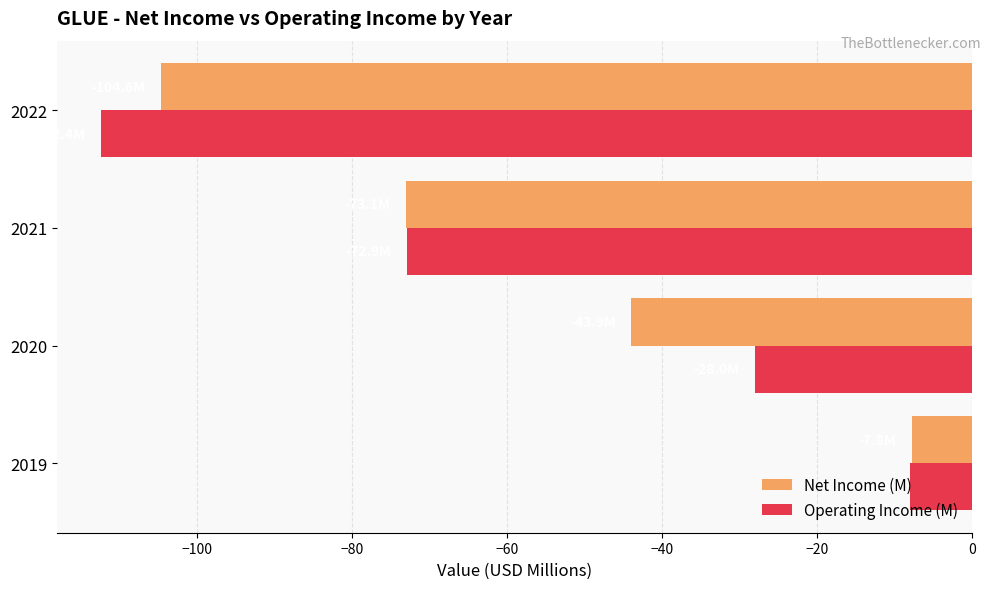

List the labels in order of Operating Income (M) value, largest first.

2019, 2020, 2021, 2022